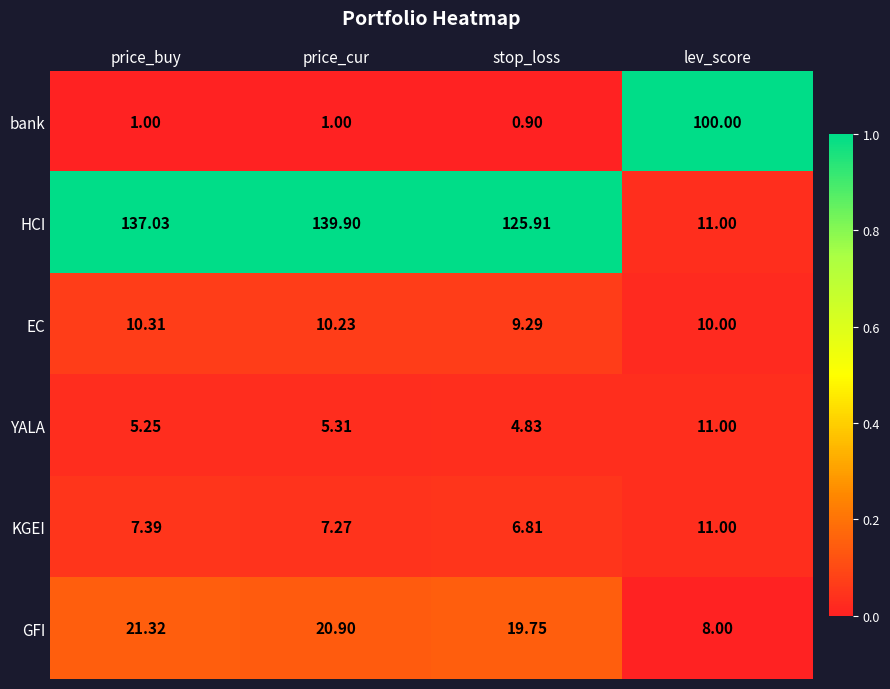

How many distinct data groups are displayed?

6